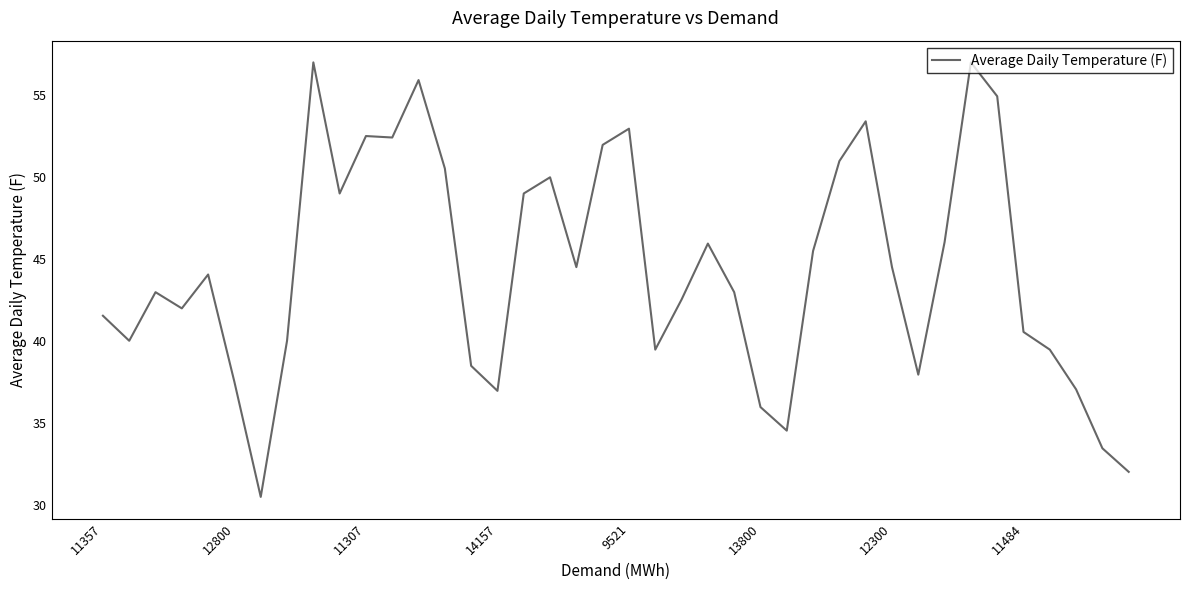

What is the maximum value shown in the chart?

57.0